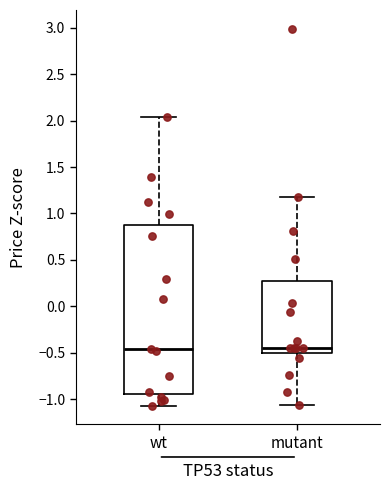

Where does the median line of the box for wt sit on the y-axis? The values are not printed on the chart, so give them approximately, as read against the axis.

-0.45